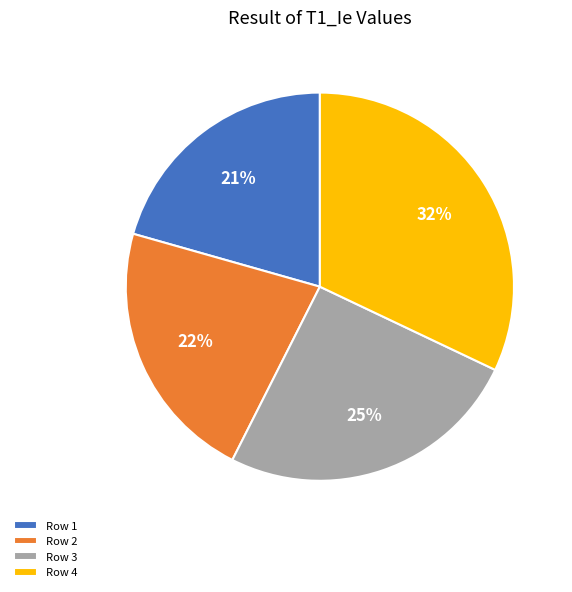

The Row 2 slice represents 31% of the pie. True or false?

False